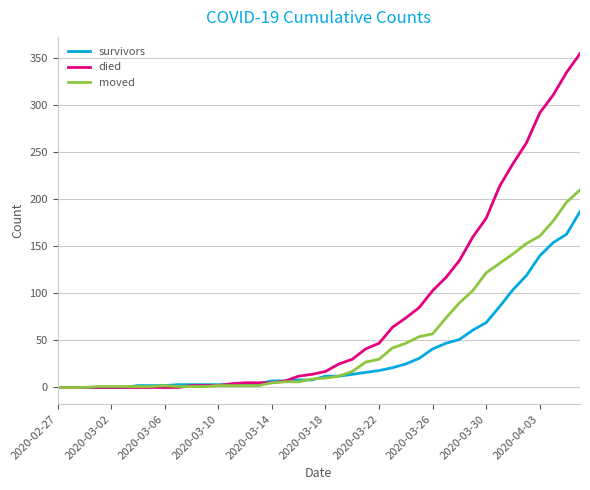

What is the highest value of the survivors series?

187